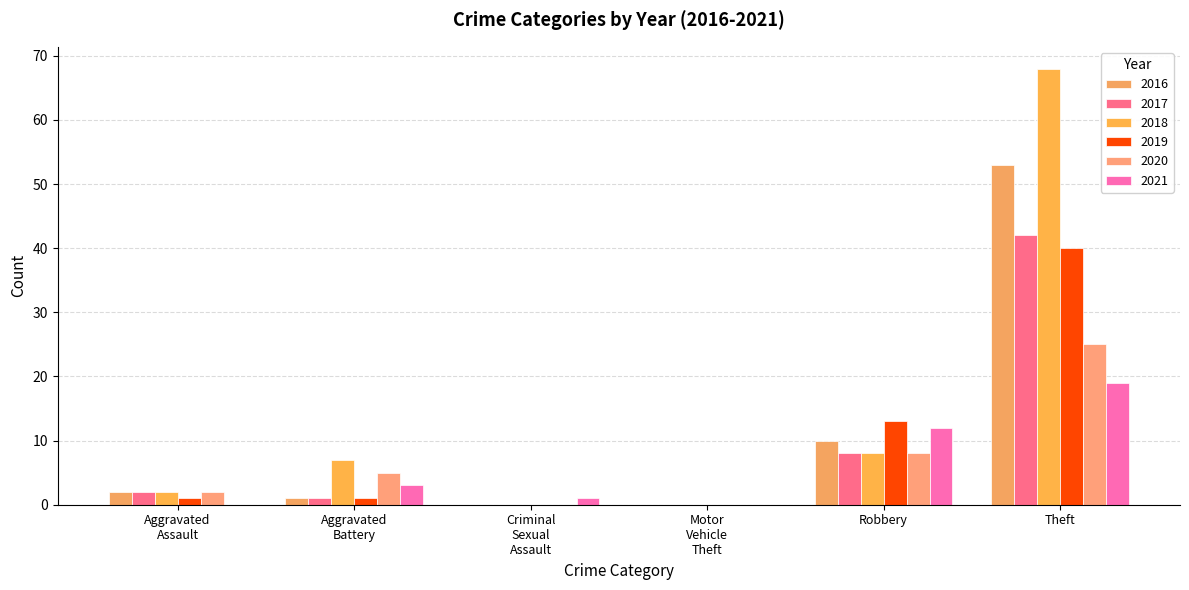

How many distinct data groups are displayed?

6